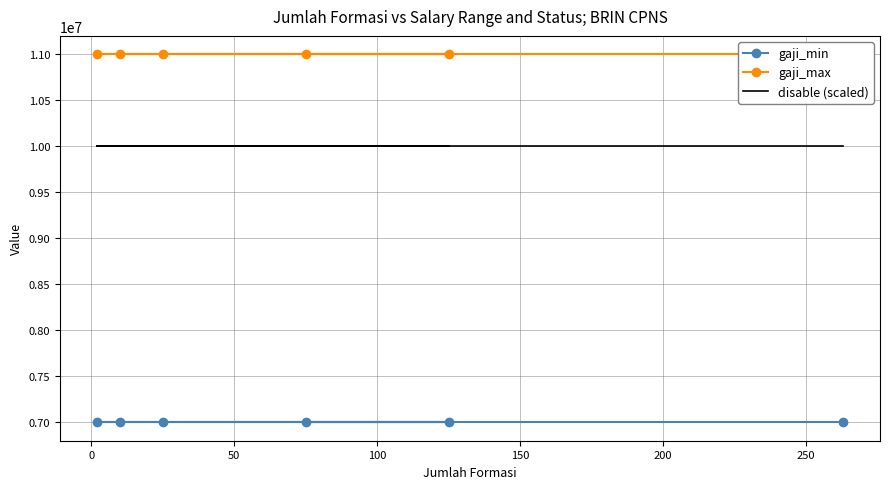

Which series has the widest spread of values?

gaji_min